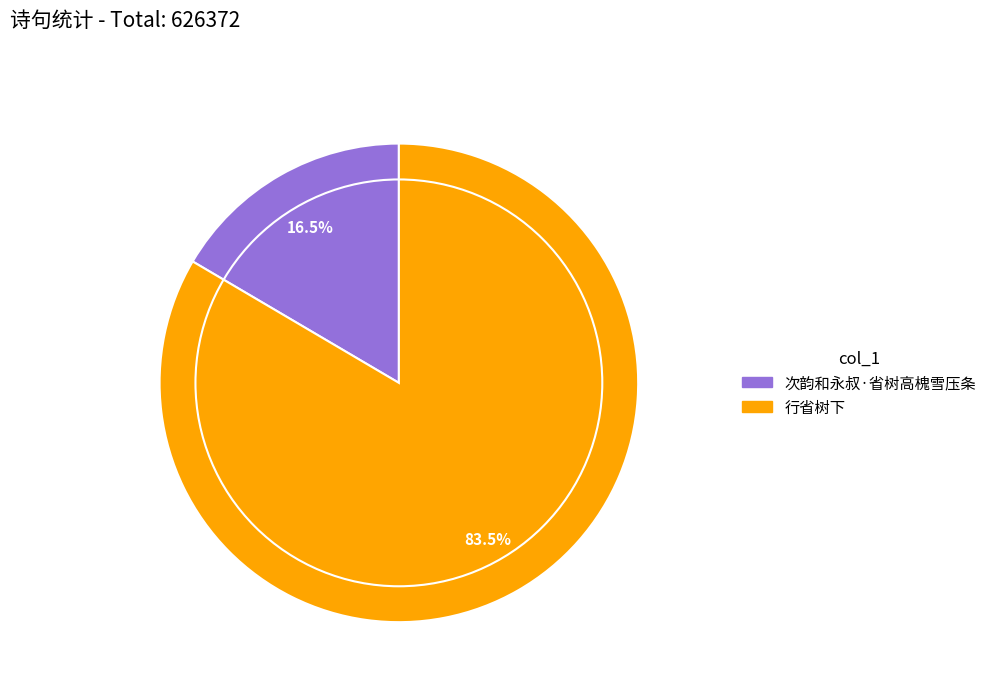

Between 次韵和永叔·省树高槐雪压条 and 行省树下, which is larger?

行省树下